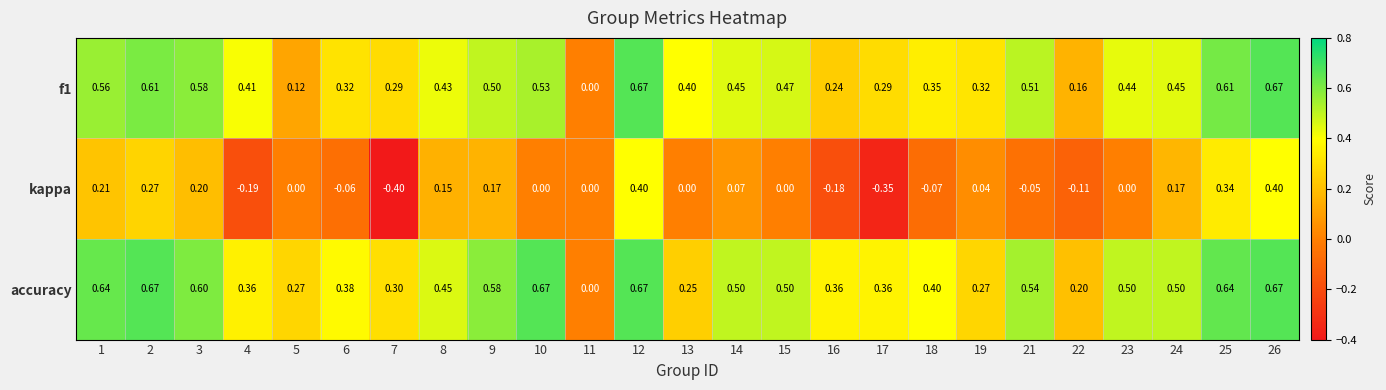

Which series has the widest spread of values?

kappa